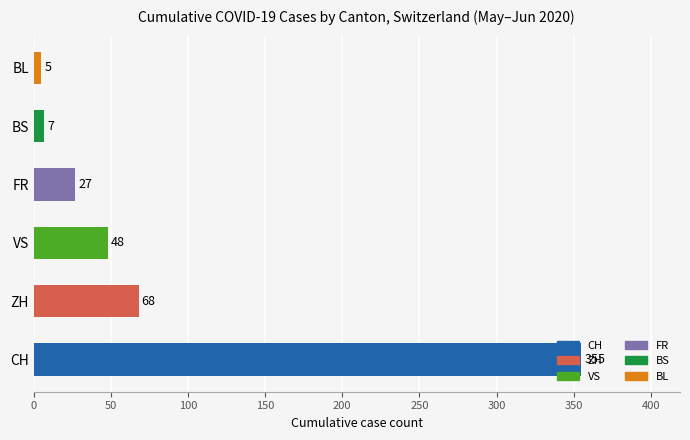

What is the change in value from FR to BL?

-22